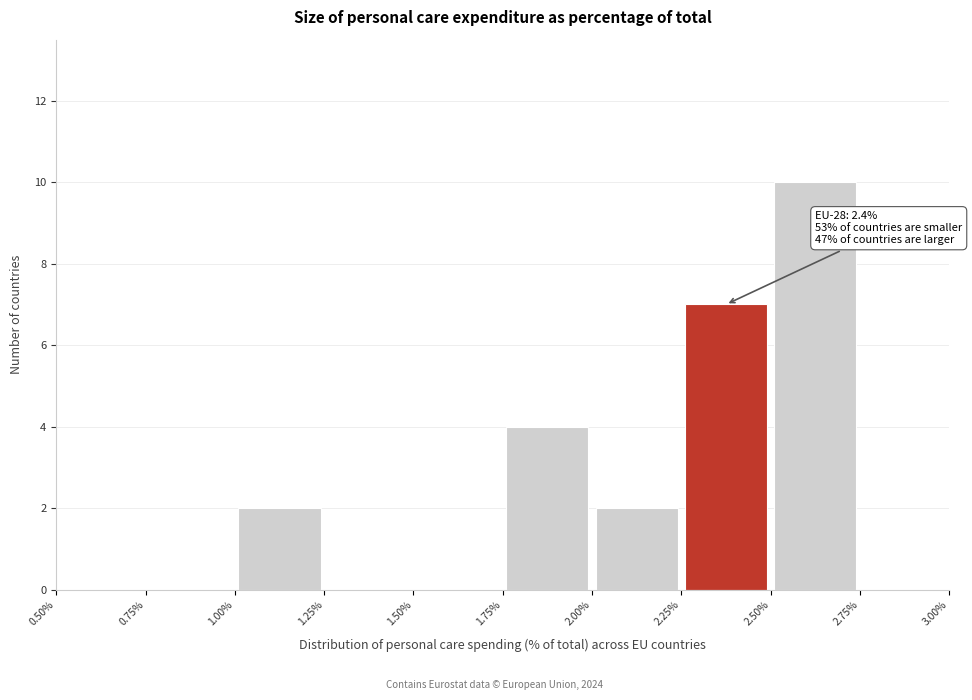

Which range on the x-axis has the tallest bar?

2.50% to 2.75%